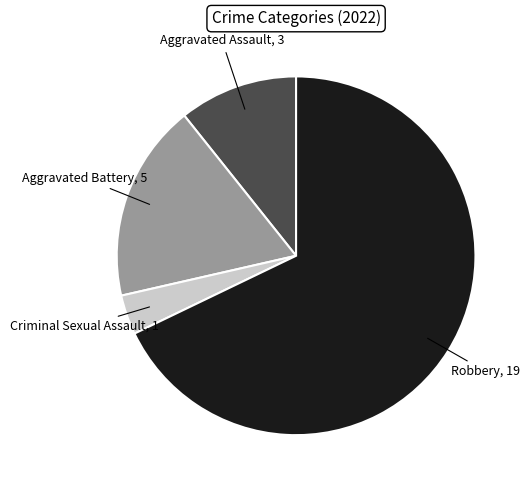

Does any single category account for the majority?

Yes